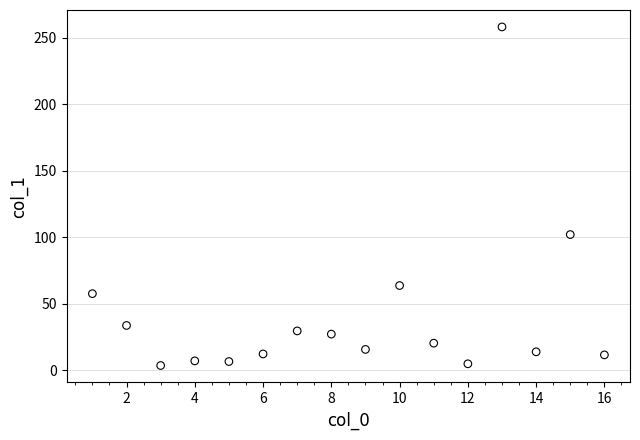

What Y value in the scatter plot is closest to 130?

102.1